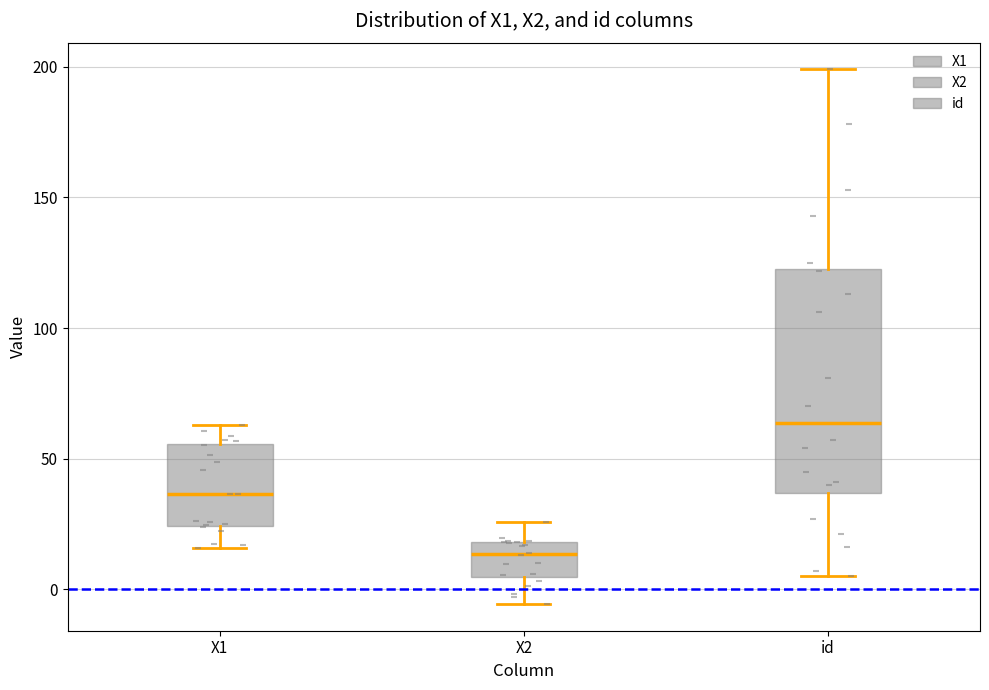

Reading left to right, transcribe this box plot: for each box, give where its median line is, the range the box spans, and where its two whiskers end, as read against the y-axis. The values are not printed on the chart, so give them approximately, as read against the axis.

X1: median 35, box 25 to 55, whiskers 15 to 65
X2: median 15, box 5 to 20, whiskers -5 to 25
id: median 65, box 35 to 125, whiskers 5 to 200